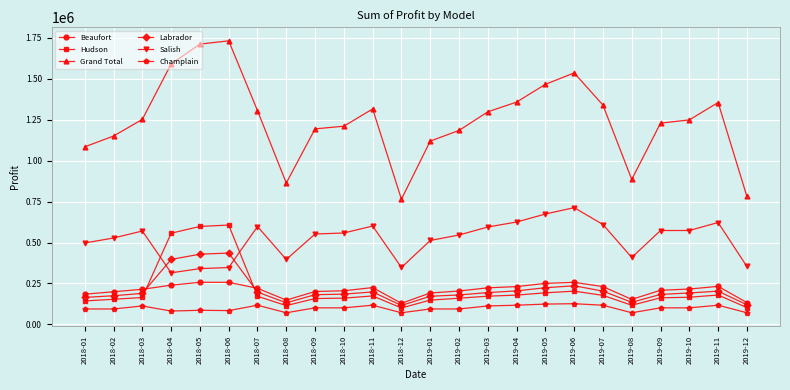

How many values in the Labrador series are below 192000?

12